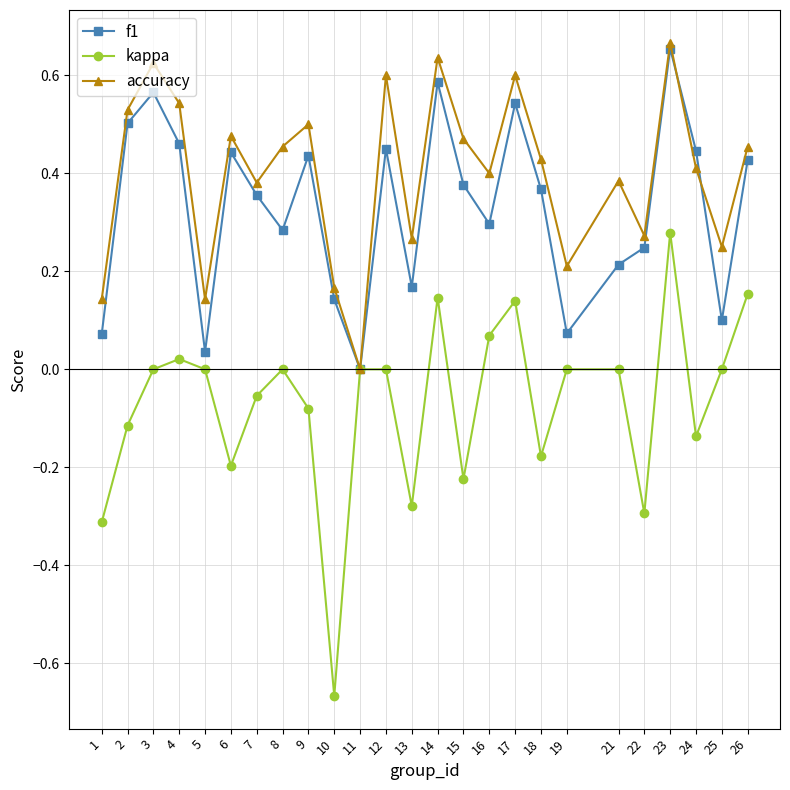

How many categories are shown in the chart?

25